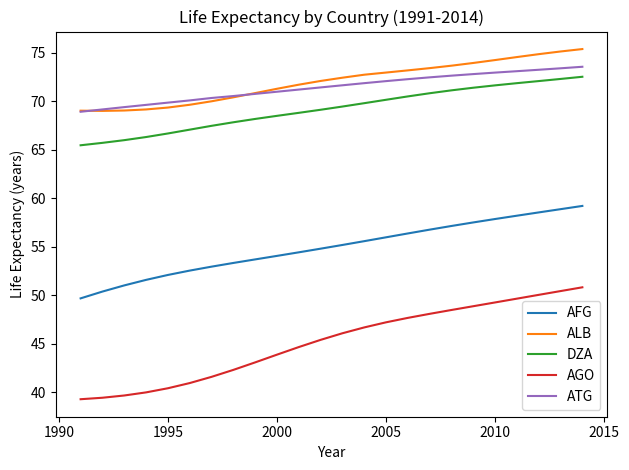

What is the difference between the second highest and second lowest values in the ATG series?

4.2